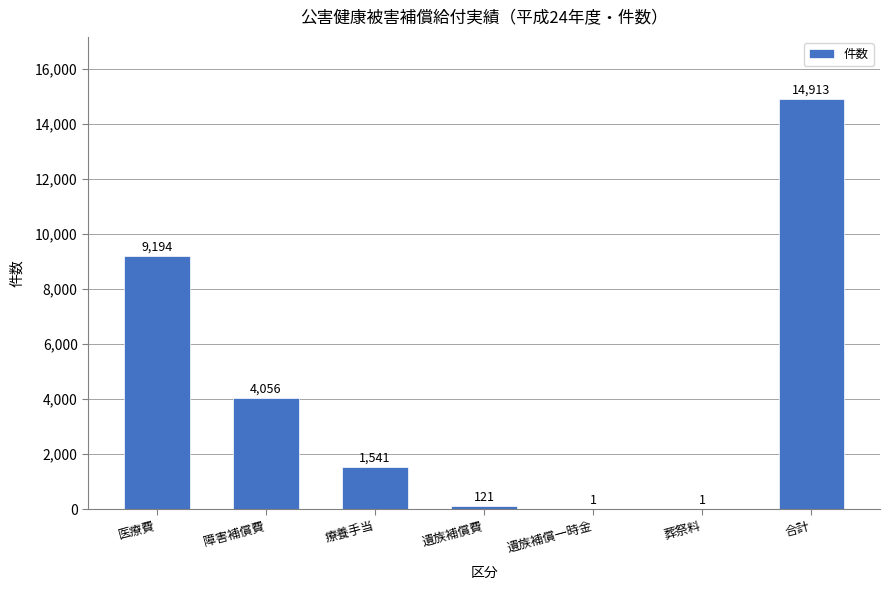

What is the change in value from 医療費 to 遺族補償一時金?

-9193